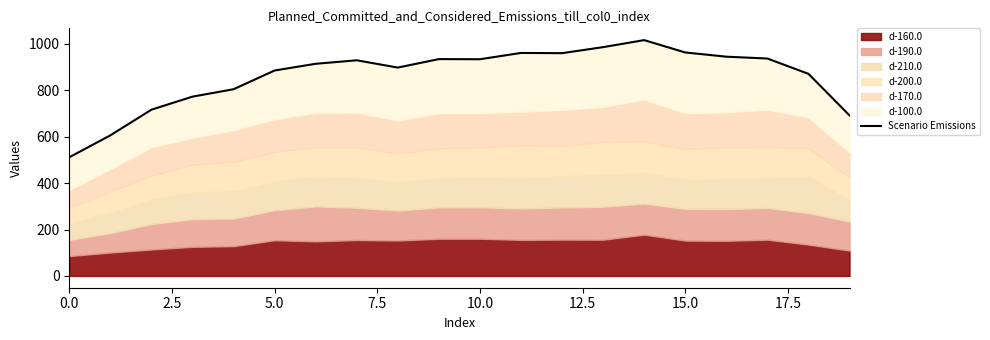

Between 10.0 and 17, which is larger?

17